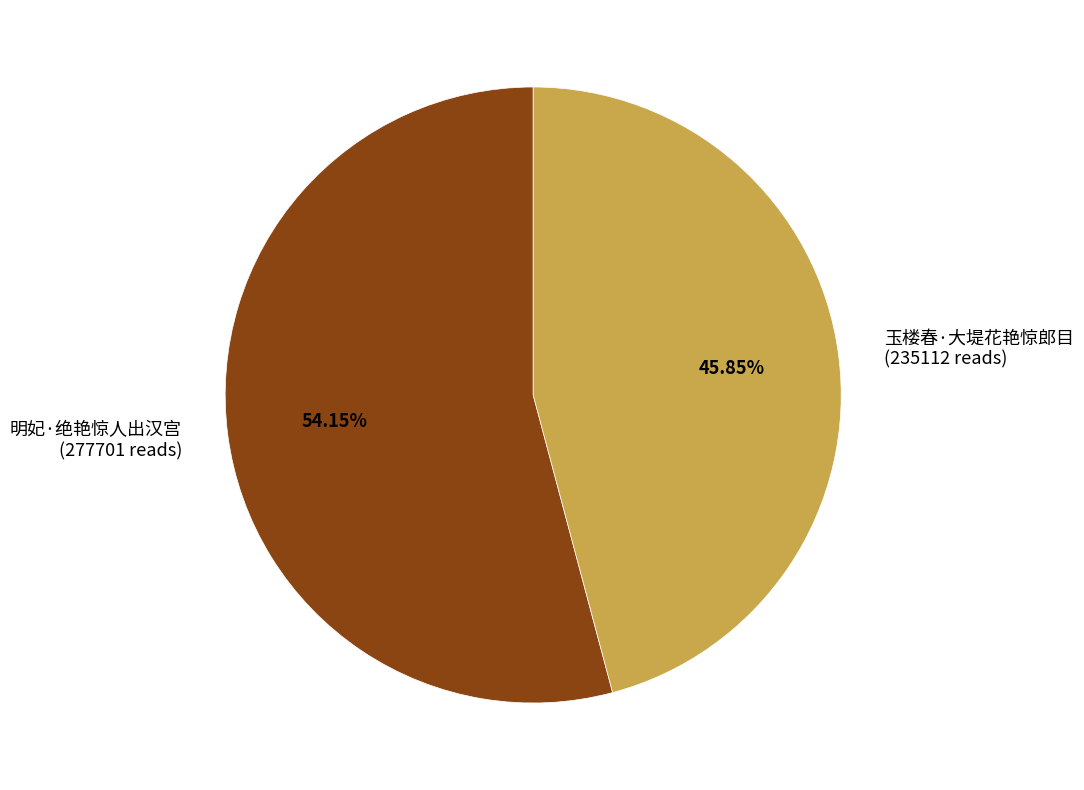

What is the largest slice in the pie chart?

明妃·绝艳惊人出汉宫